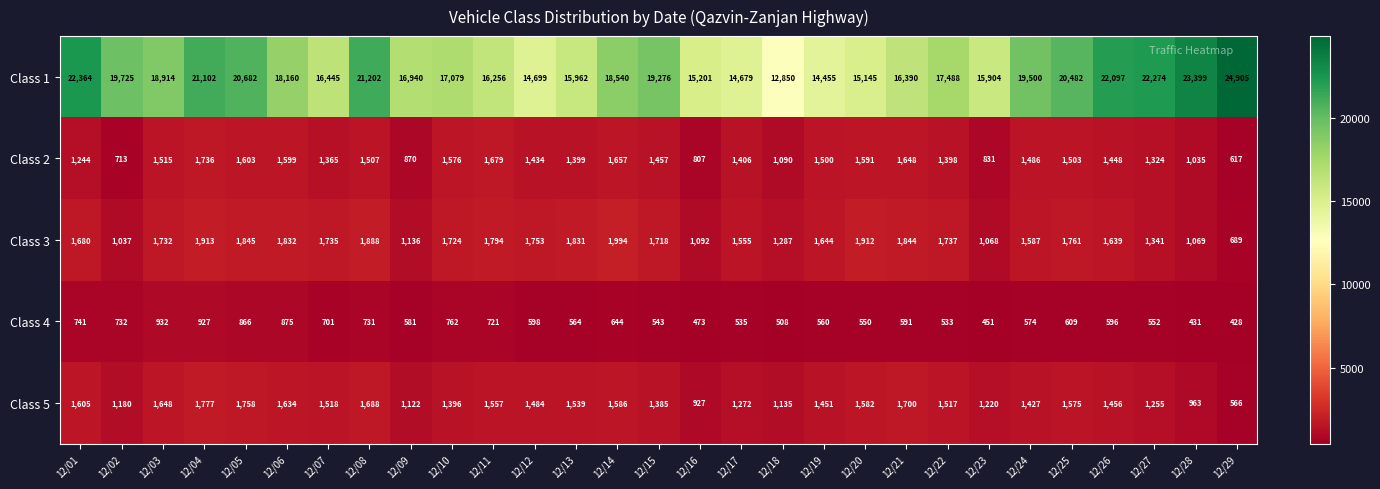

Which label corresponds to the smallest value in the chart?

12/29